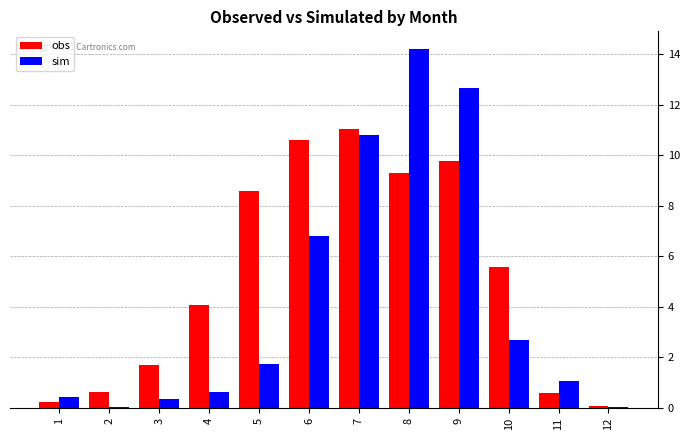

At which label is obs closest to 5?

10